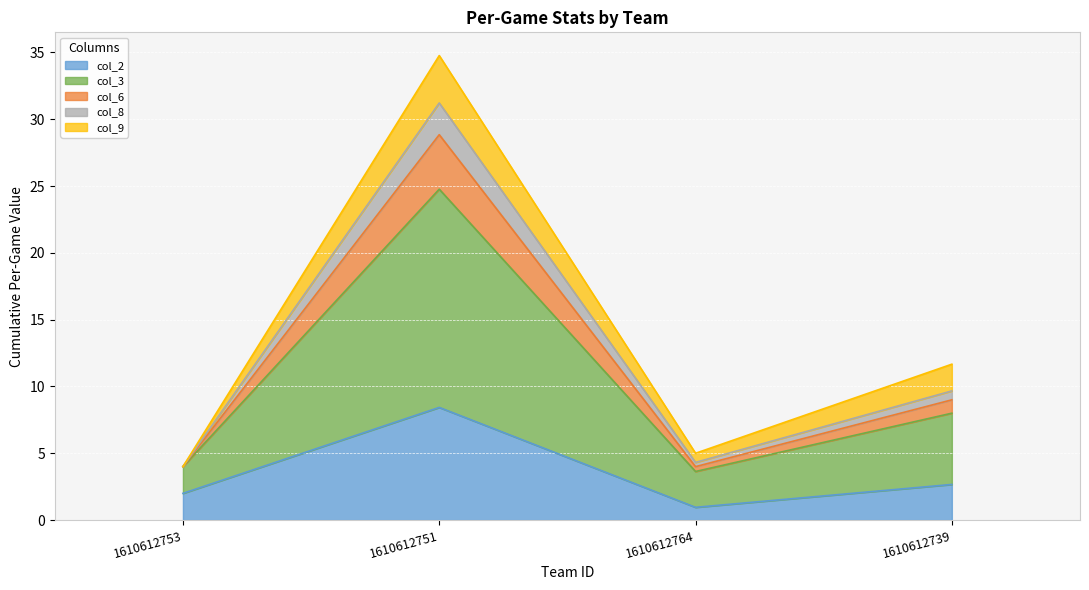

Reading right to left, list the values for the col_2 series.

2.7	1.0	8.4	2.0